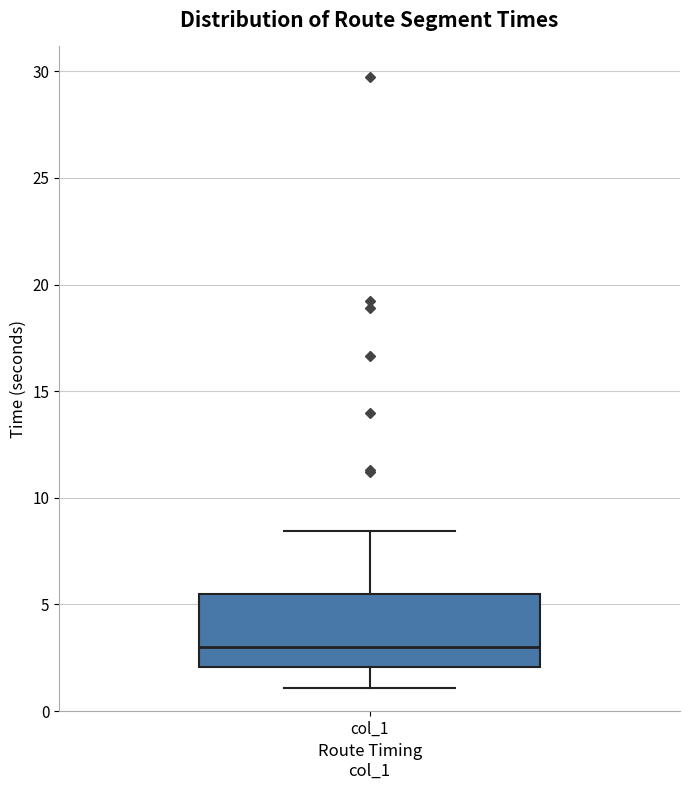

Read this box plot against the y-axis: the position of the median line, the range covered by the box, and the ends of both whiskers. The values are not printed on the chart, so give them approximately, as read against the axis.

median 3.0, box 2.0 to 5.5, whiskers 1.0 to 8.5